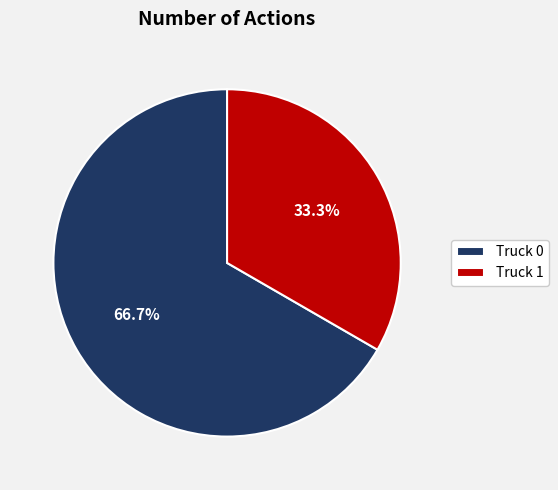

True or false: Truck 1 accounts for 48% of the total.

False